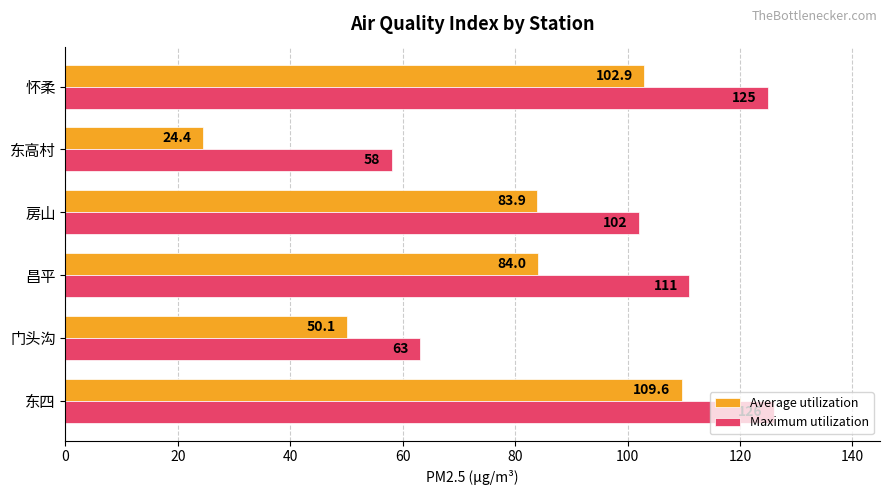

Is the value of Maximum utilization at 昌平 greater than the value of Average utilization at 昌平?

Yes